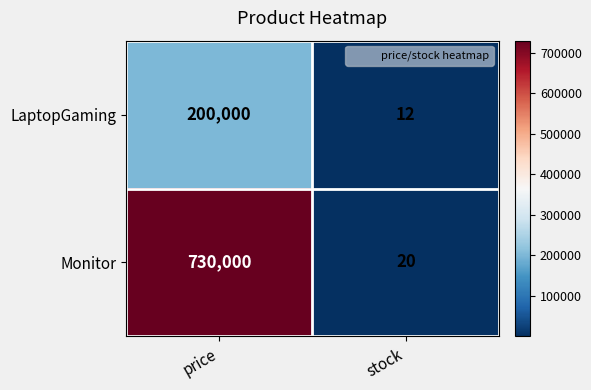

List the series in order of their overall mean, lowest first.

LaptopGaming, Monitor